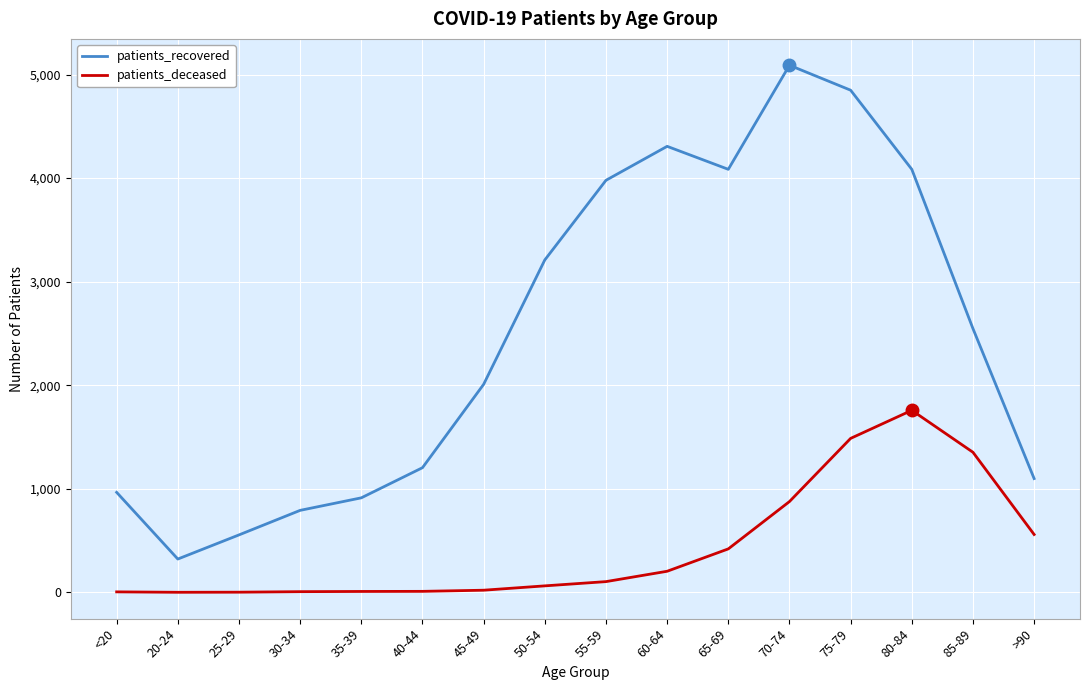

Where is patients_recovered nearest to the value 2706?

85-89